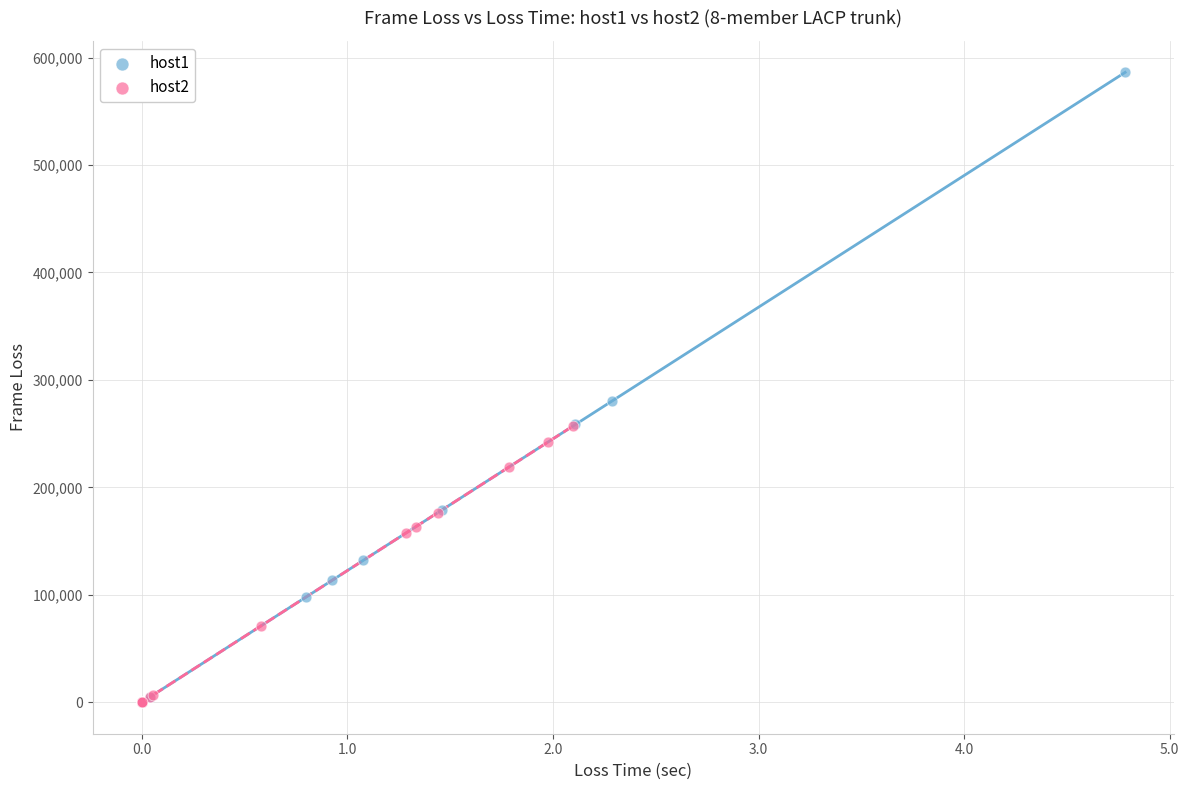

Which series reaches the maximum Y coordinate?

host1